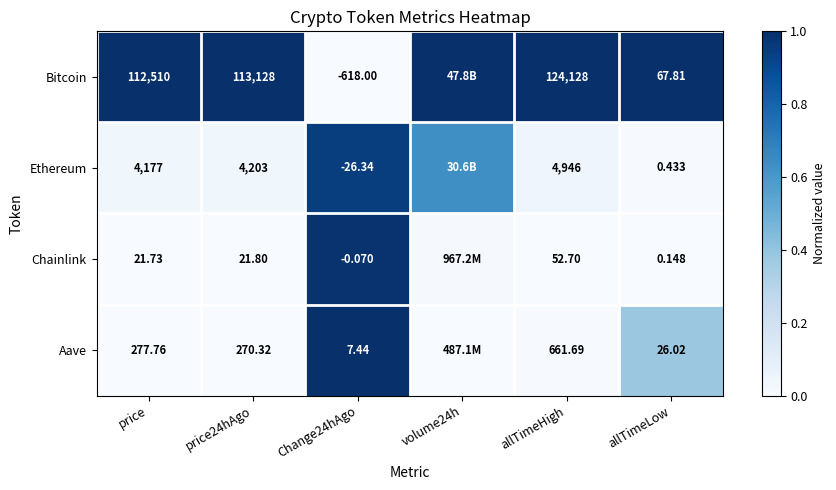

The Ethereum series shows 0.9 at Change24hAgo. True or false?

True